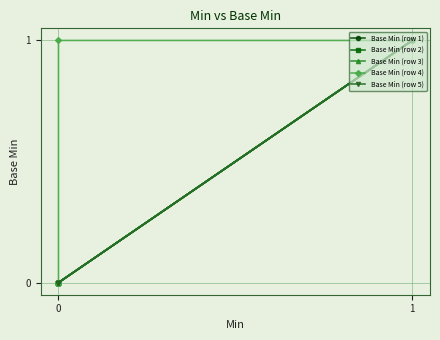

Is this an area chart (filled region under the line)?

No